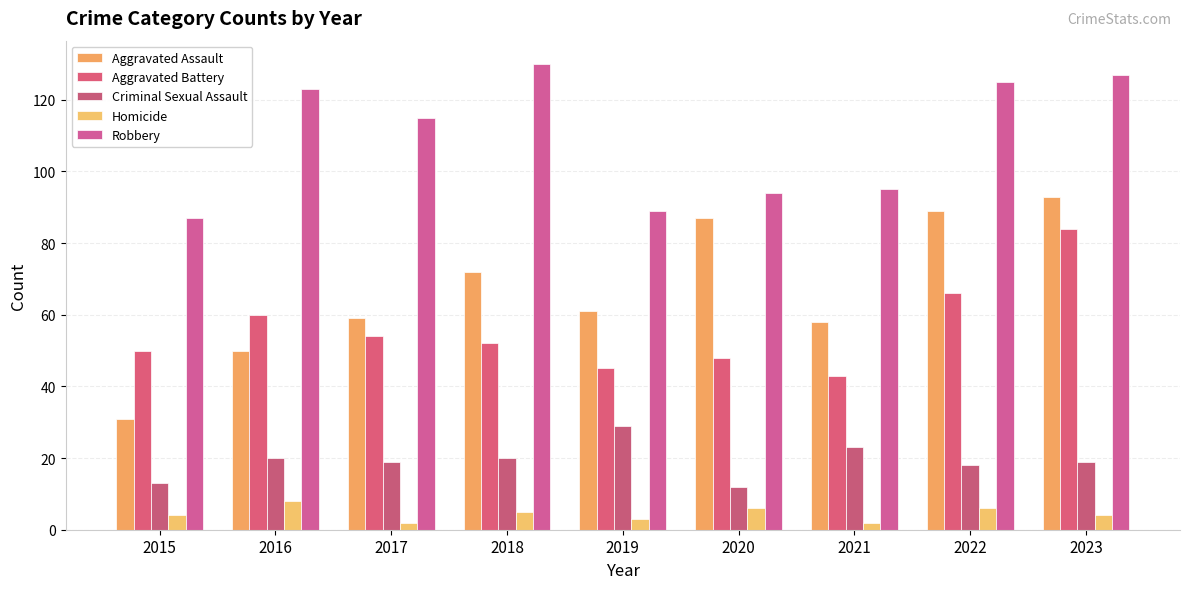

Which has a higher value, 2021 or 2018?

2018